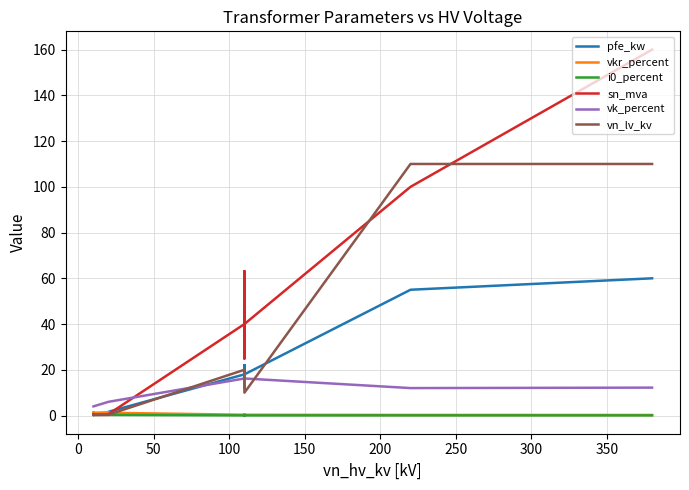

How many times do vn_lv_kv and pfe_kw cross each other?

5